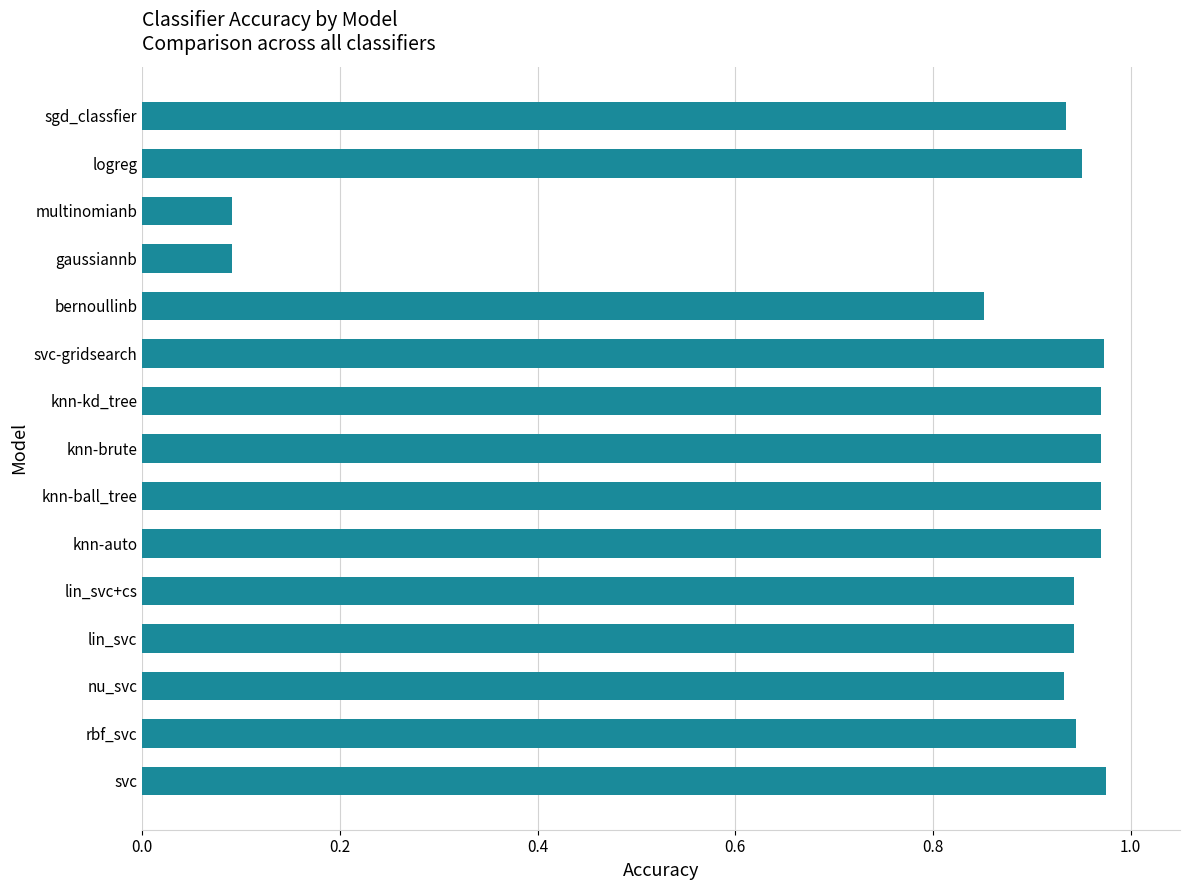

Between gaussiannb and knn-brute, which is larger?

knn-brute